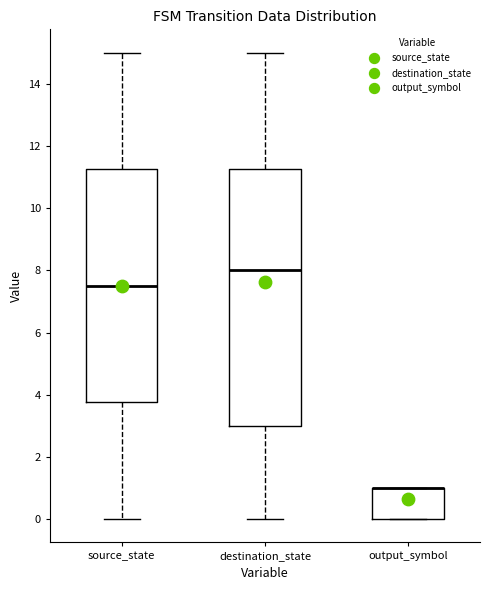

Where is the upper edge of the box for source_state on the y-axis? The values are not printed on the chart, so give them approximately, as read against the axis.

11.2